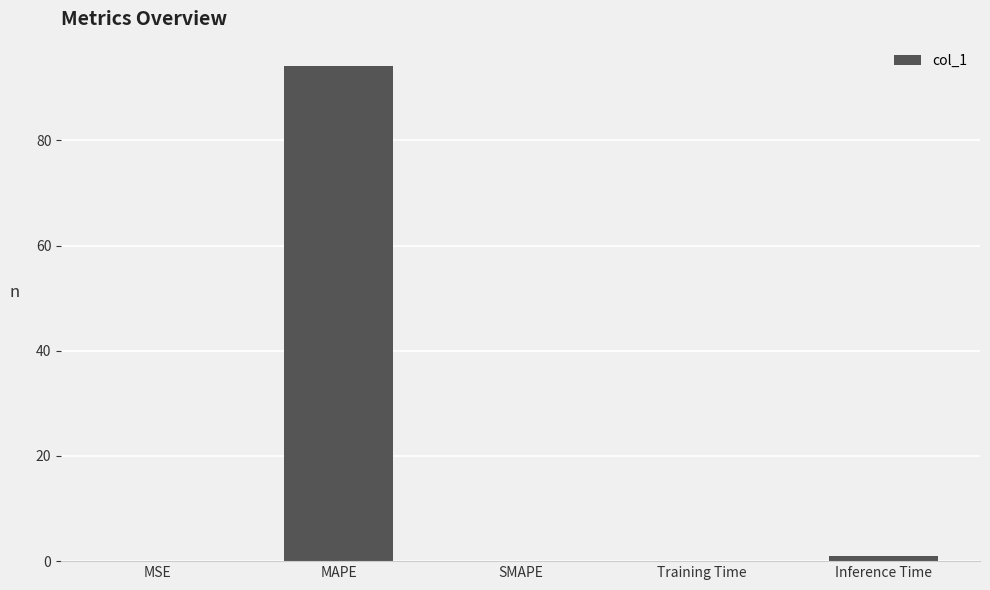

What value does the data have at MAPE?

94.1